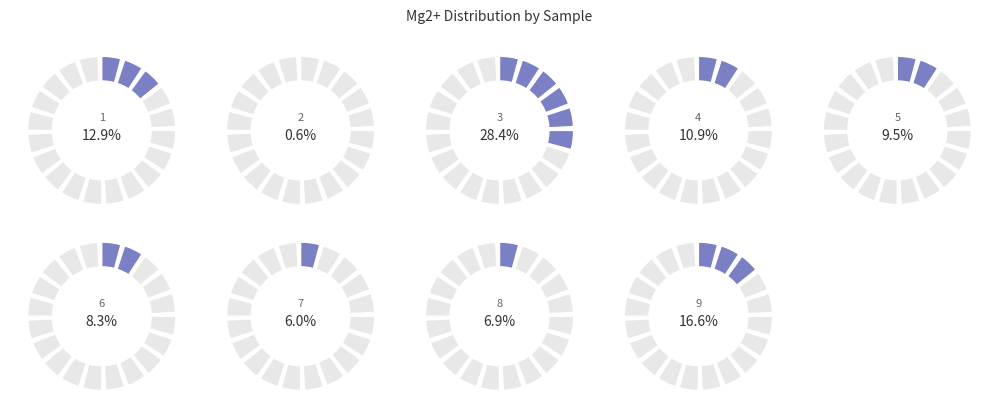

To the nearest percent, what is the difference between the largest and smallest slice percentages?

28%